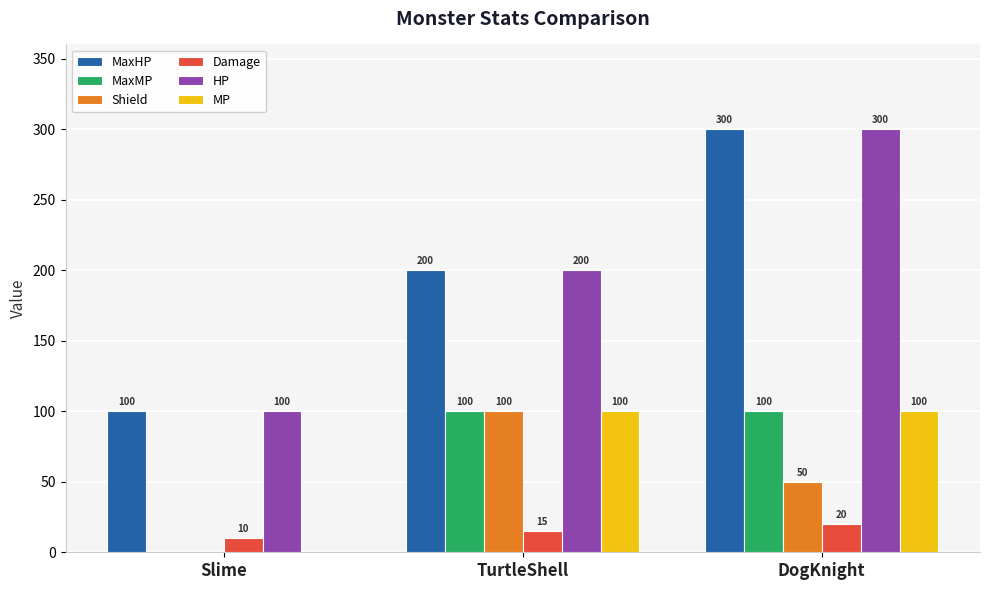

Where is MP nearest to the value 50?

Slime